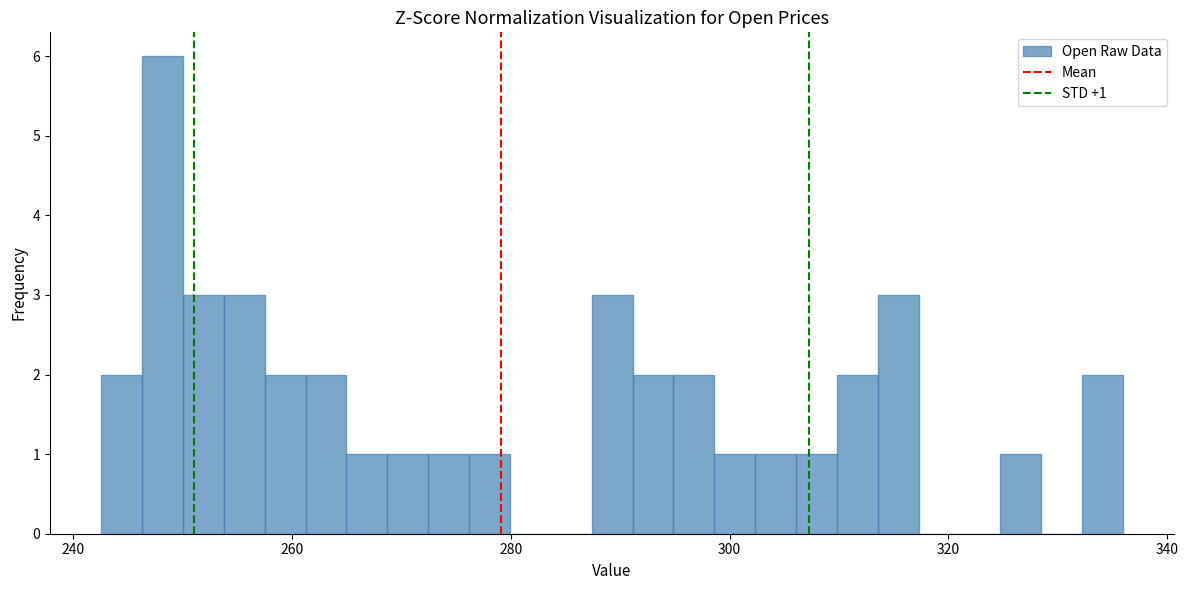

Read against the x-axis, roughly where is the centre of the tallest bar?

248